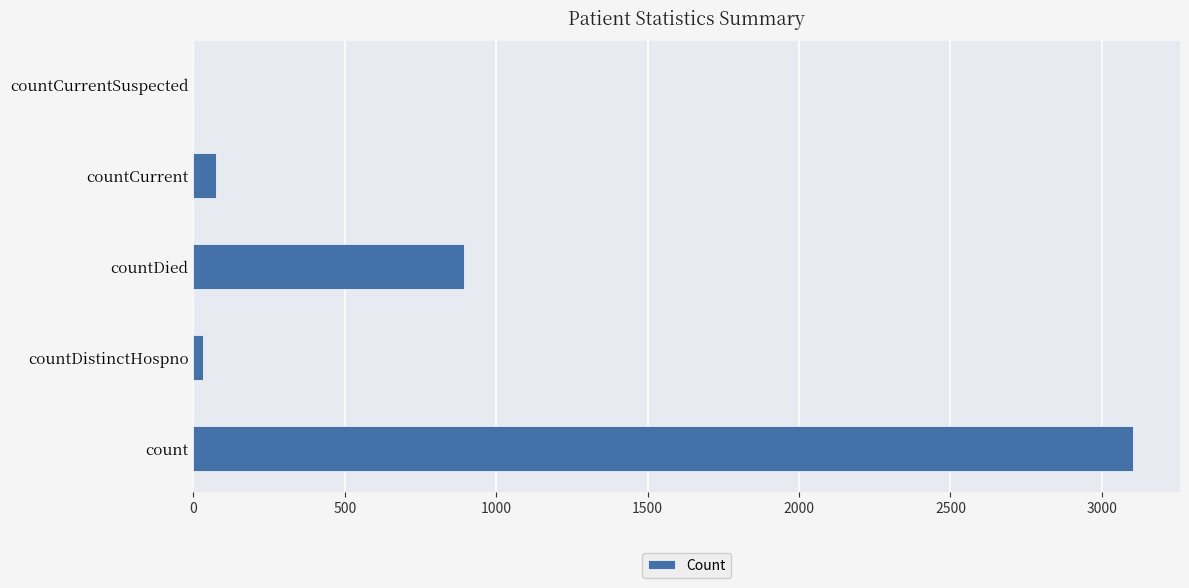

True or false: the data shows 5211 at count.

False